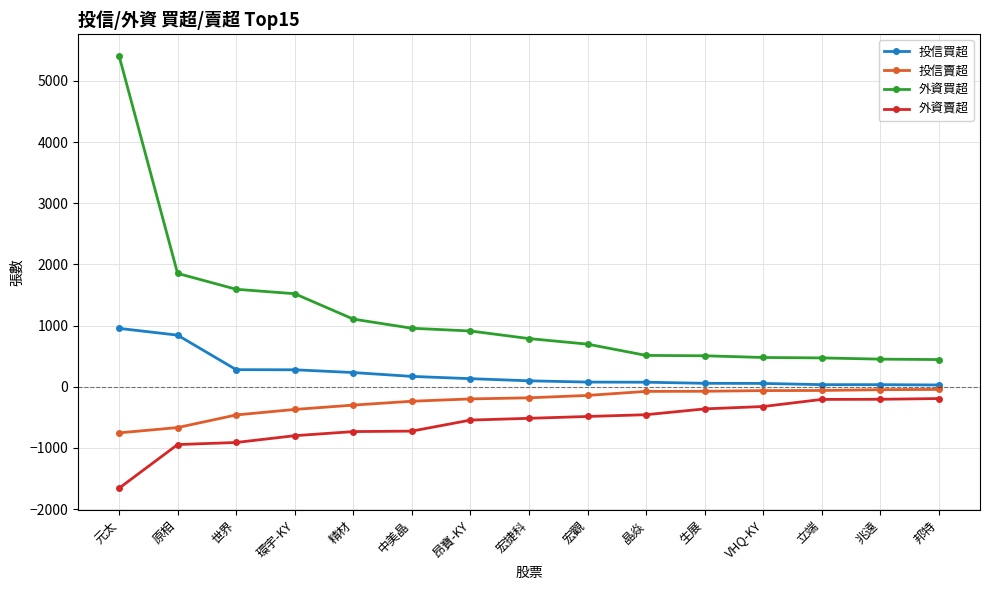

List the series in order of their peak value, highest first.

外資買超, 投信買超, 投信賣超, 外資賣超